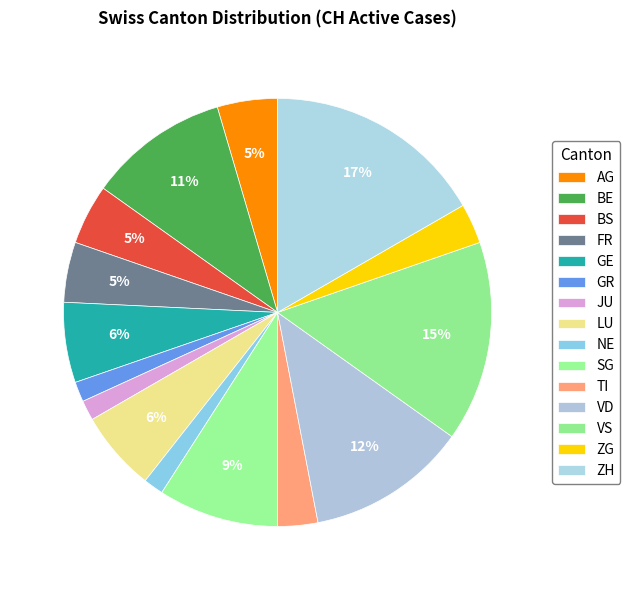

Which slice is the largest?

ZH